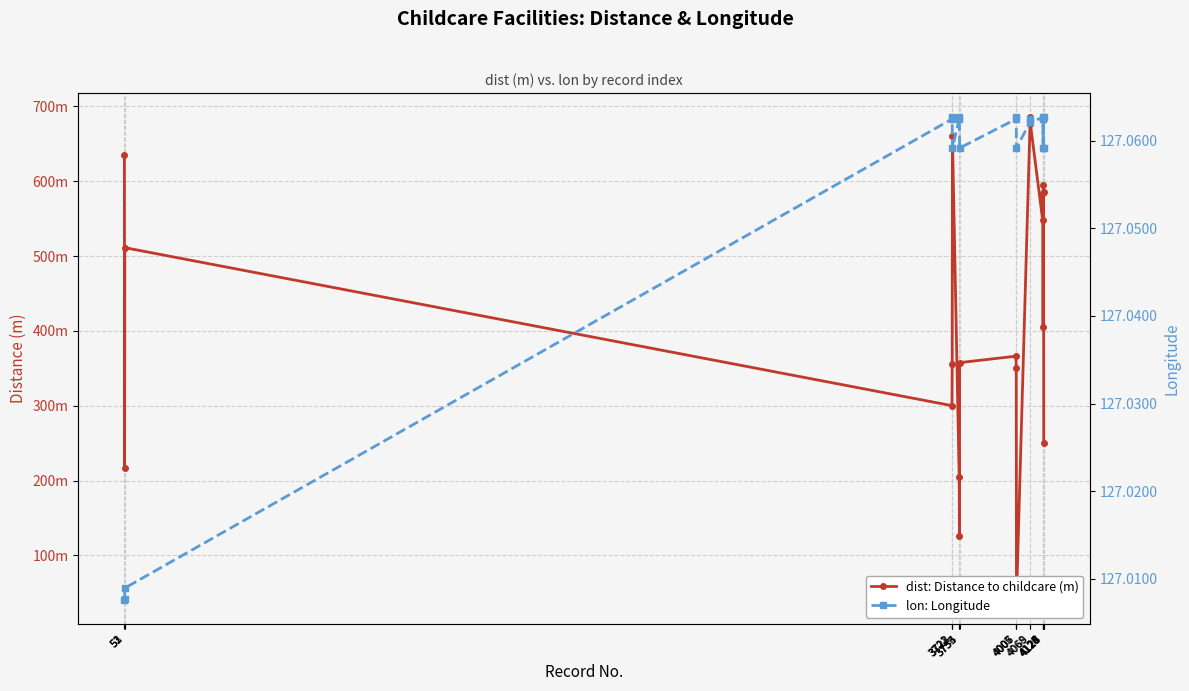

How many lines are shown in the chart?

2